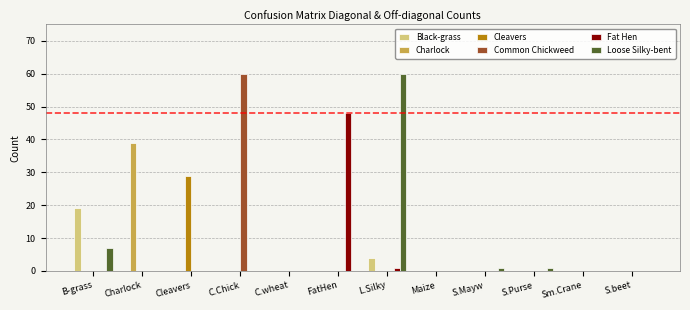

What is the sum of all Loose Silky-bent values?

69